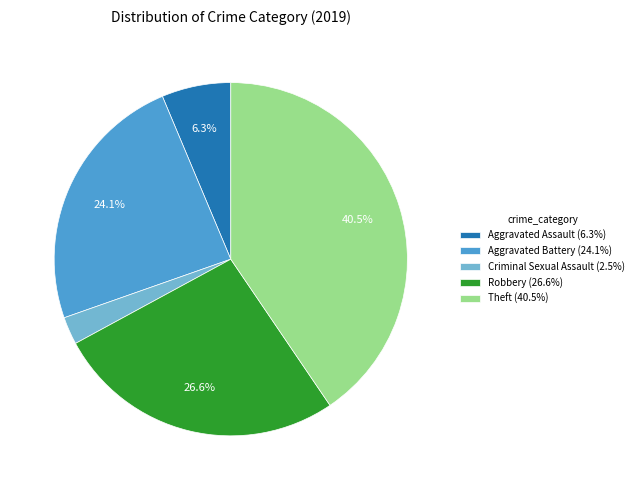

Is Theft (40.5%) the majority of the pie?

No